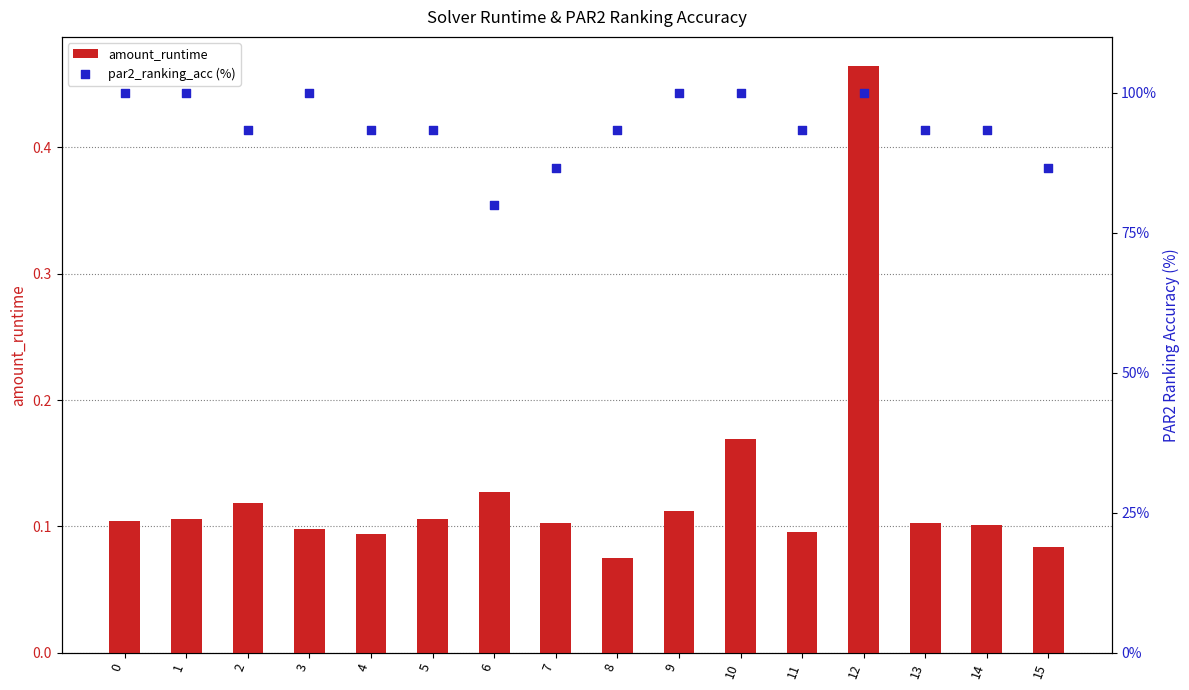

Which series has the largest Y range (max minus min)?

par2_ranking_acc (%)